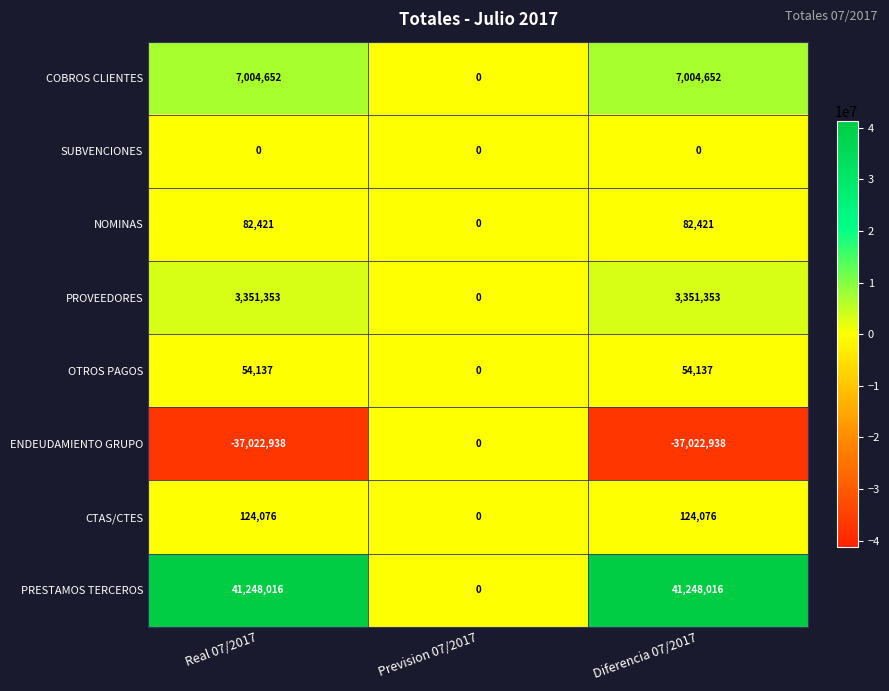

How many values in CTAS/CTES are above zero?

2